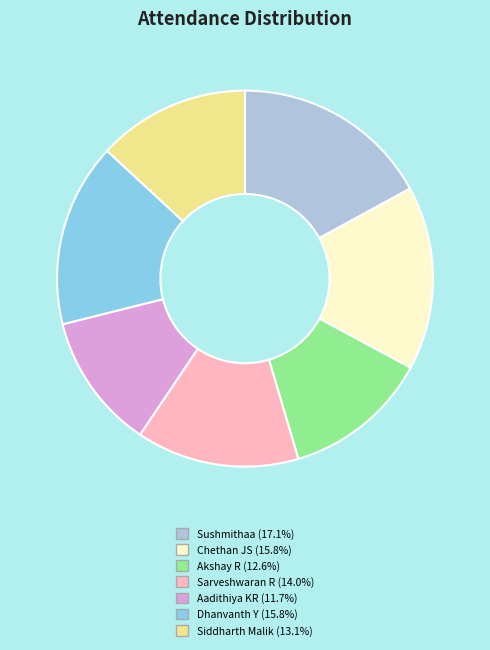

What is the largest slice in the pie chart?

Sushmithaa